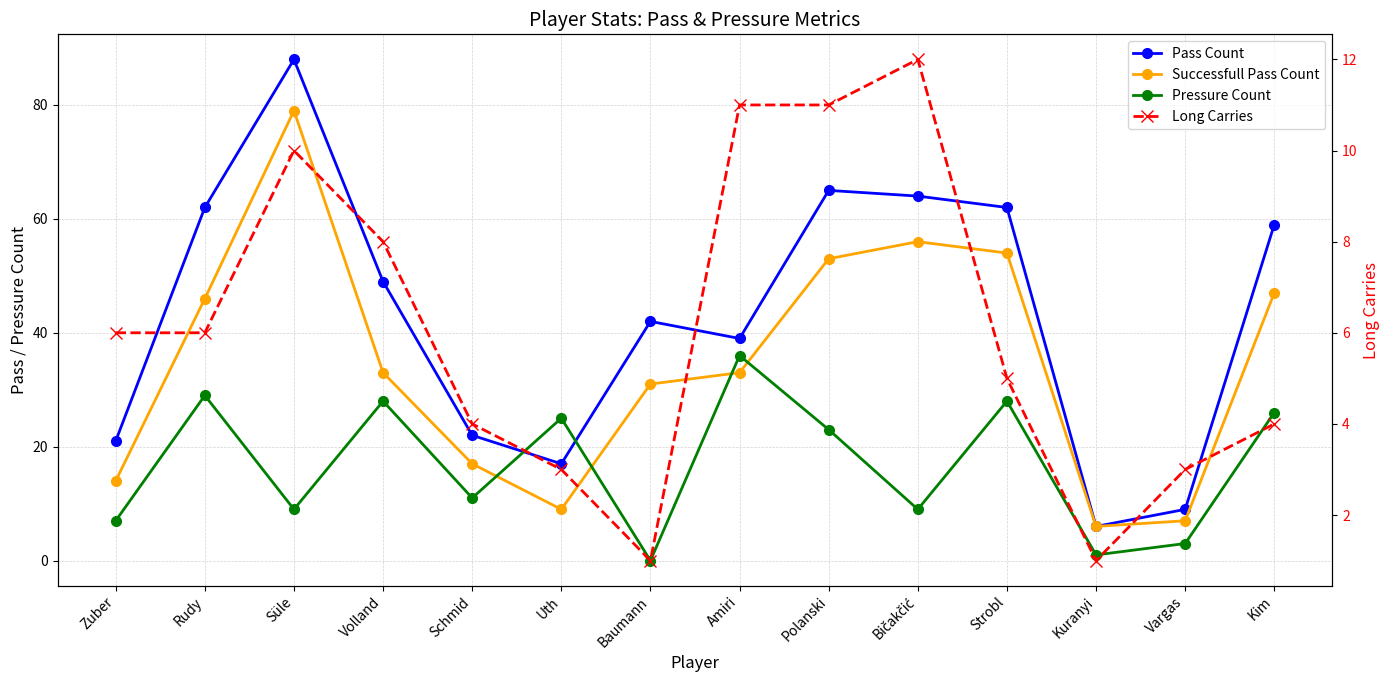

How many data points in Pressure Count are less than 23?

7